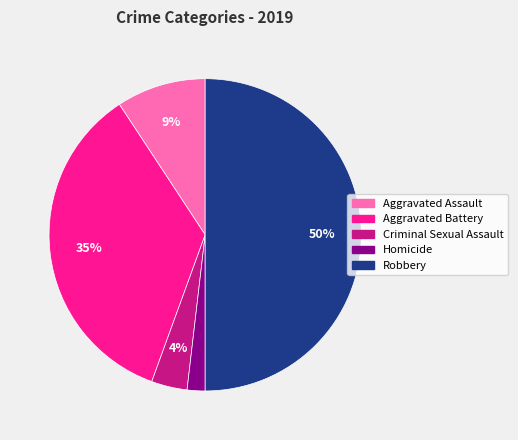

To the nearest percent, what portion does Homicide represent?

2%